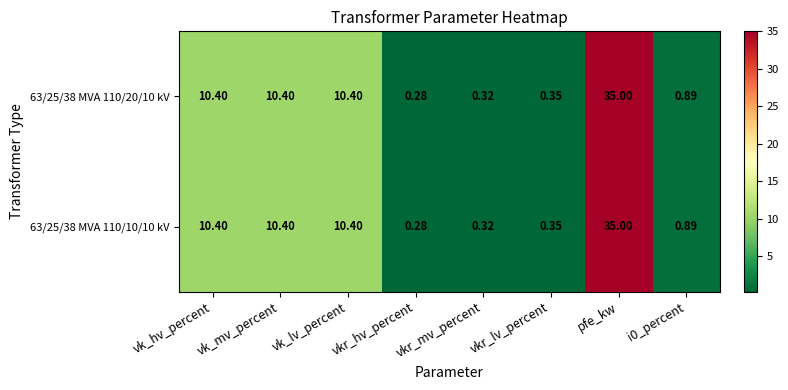

At which label does 63/25/38 MVA 110/10/10 kV first exceed 10?

vk_hv_percent